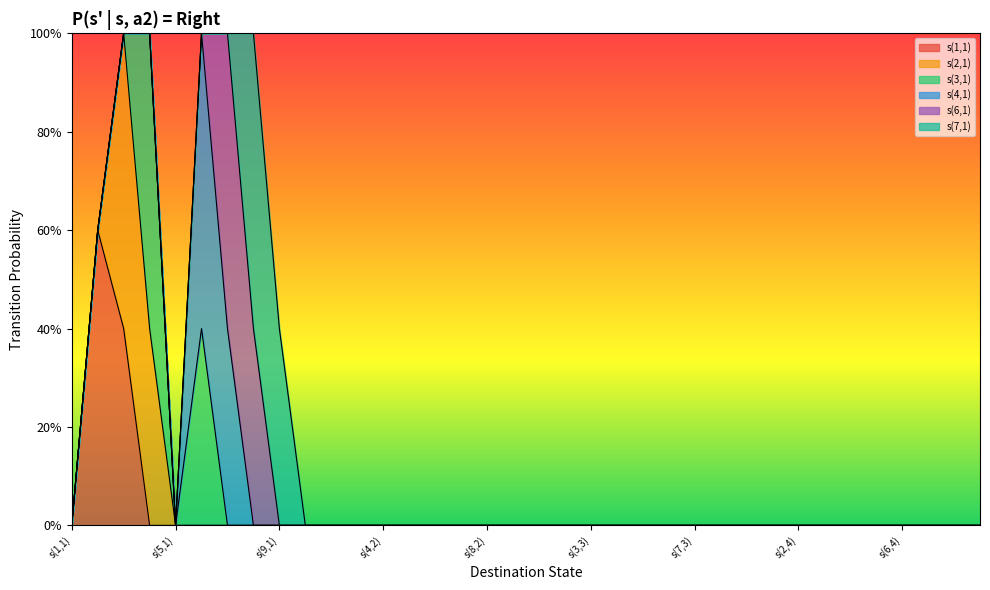

Count the number of categories in the chart.

36